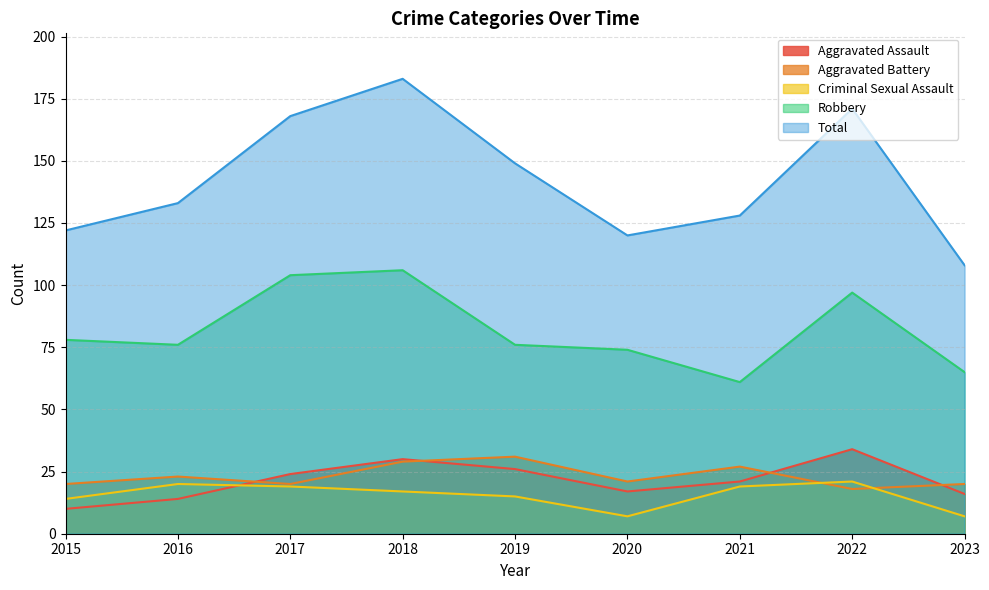

Is the value of Total at 2015 greater than the value of Aggravated Assault at 2017?

Yes